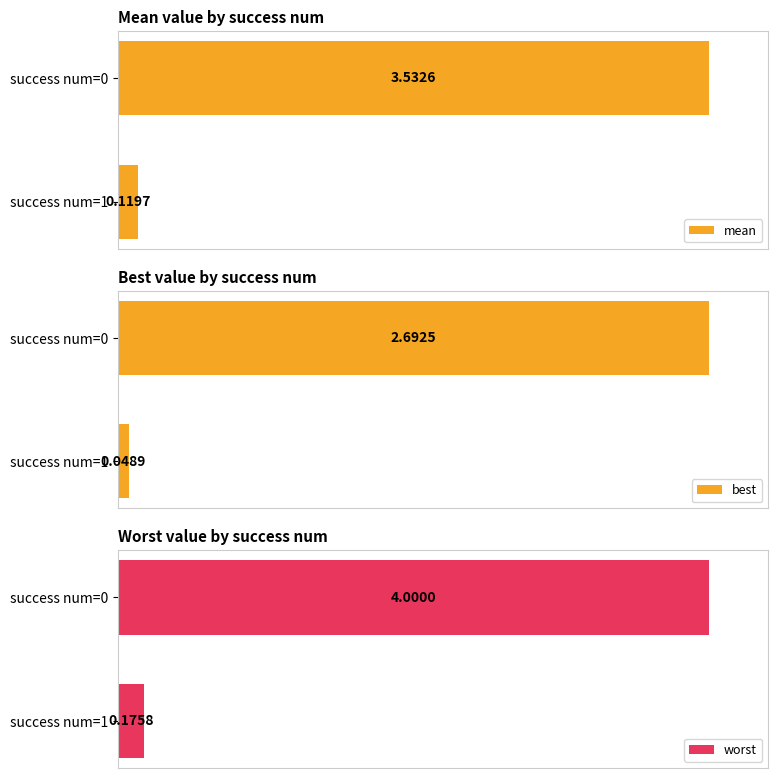

Are the bars horizontal?

Yes